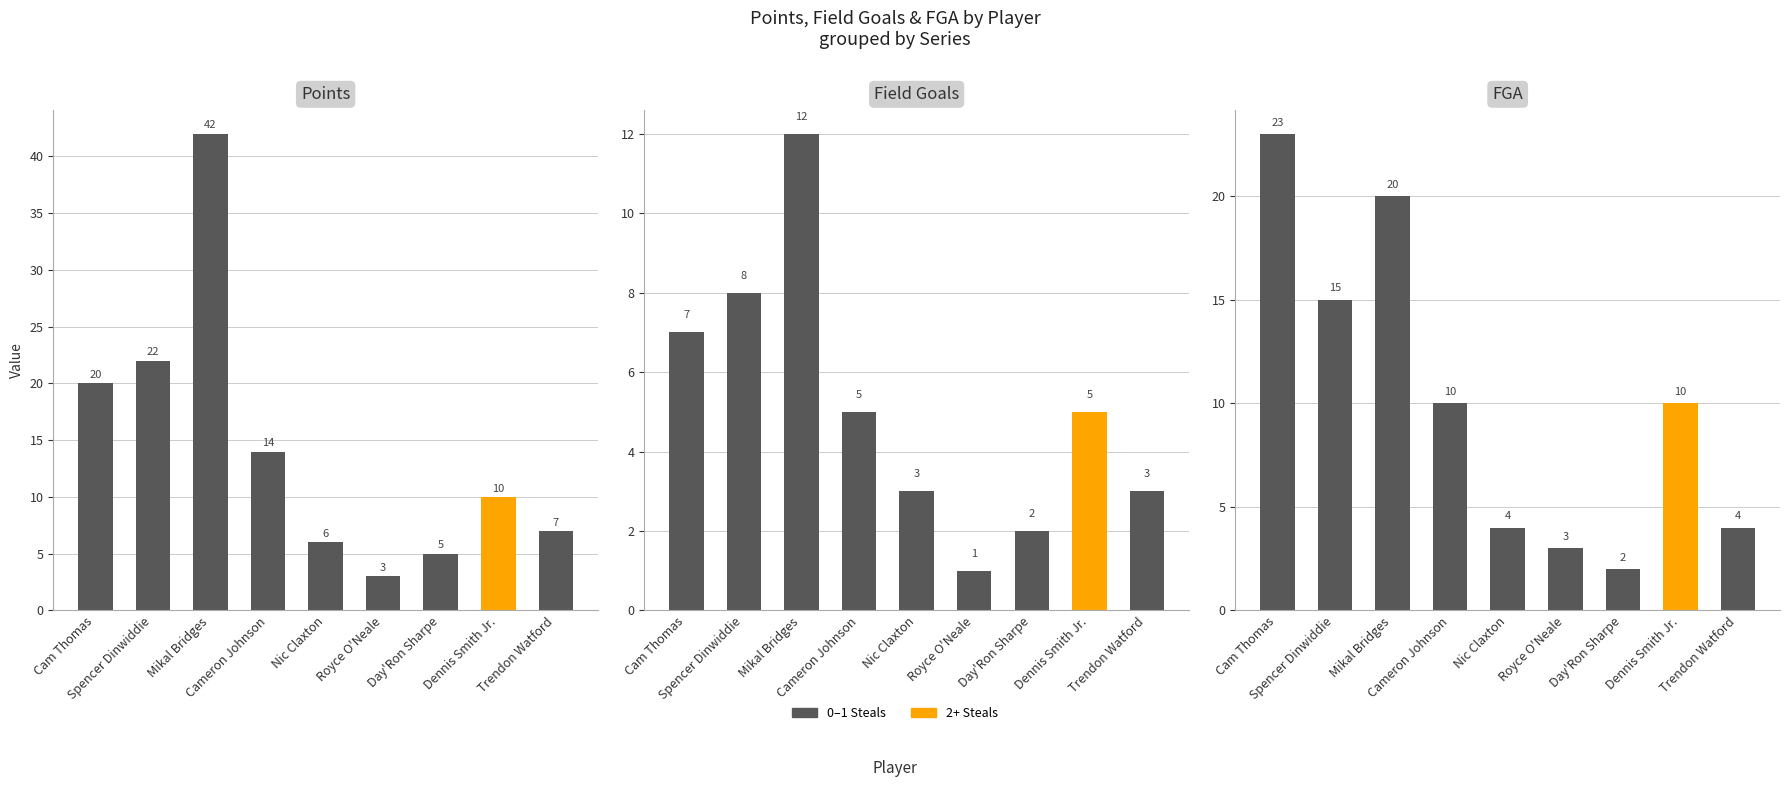

Which series has the largest range (max minus min)?

Points